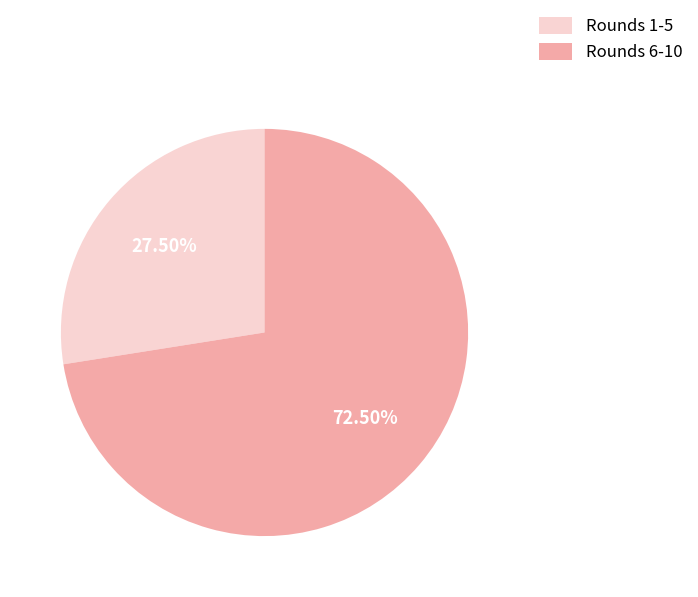

Count the number of slices in the pie.

2